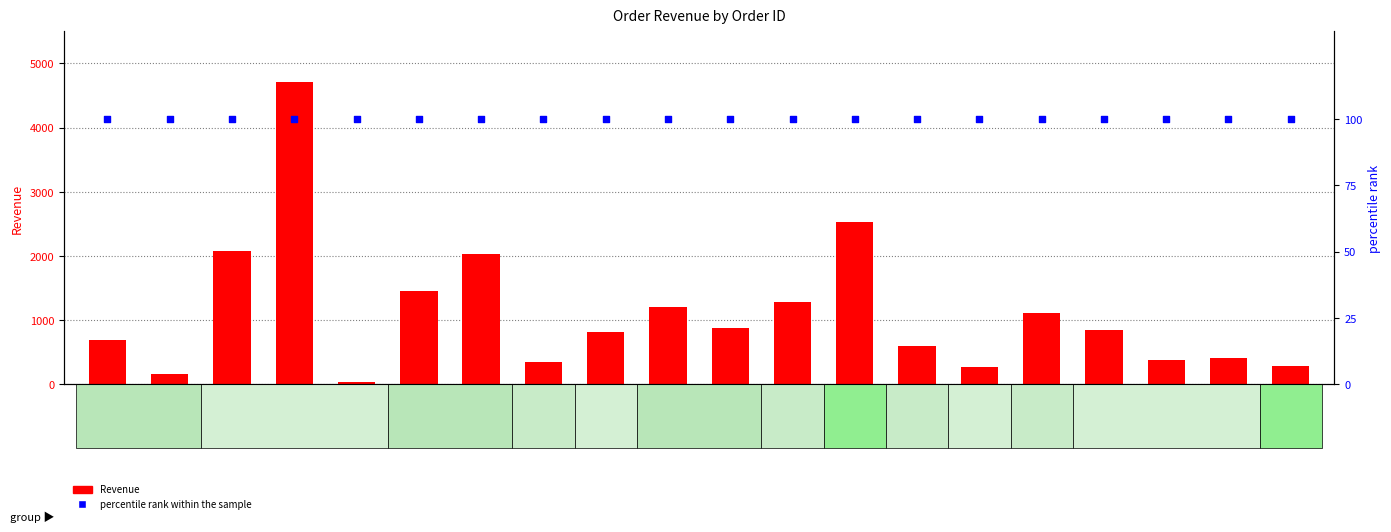

Which series has the widest spread of Y values?

Revenue